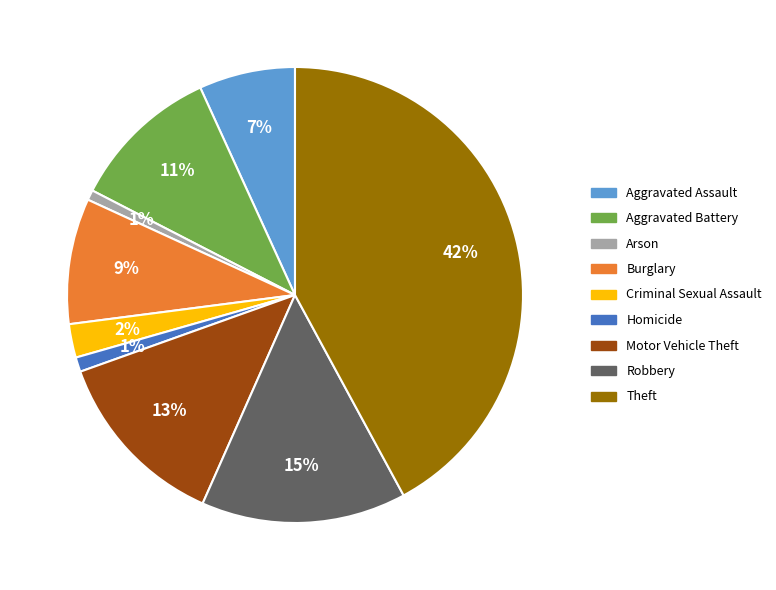

To the nearest percent, what percentage of the pie is Criminal Sexual Assault?

2%